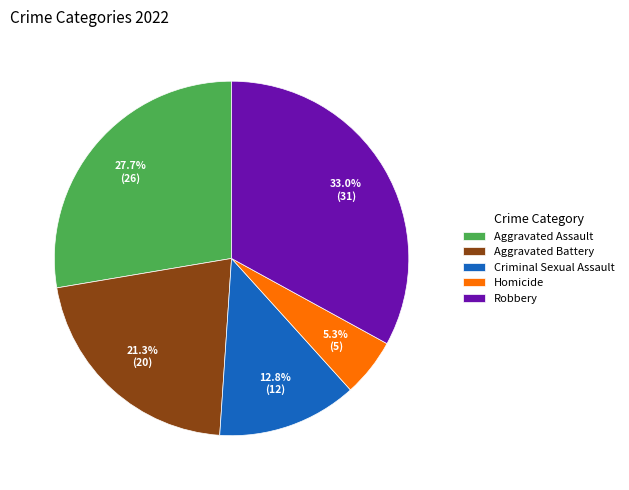

To the nearest percent, what percentage of the pie is Aggravated Assault?

28%